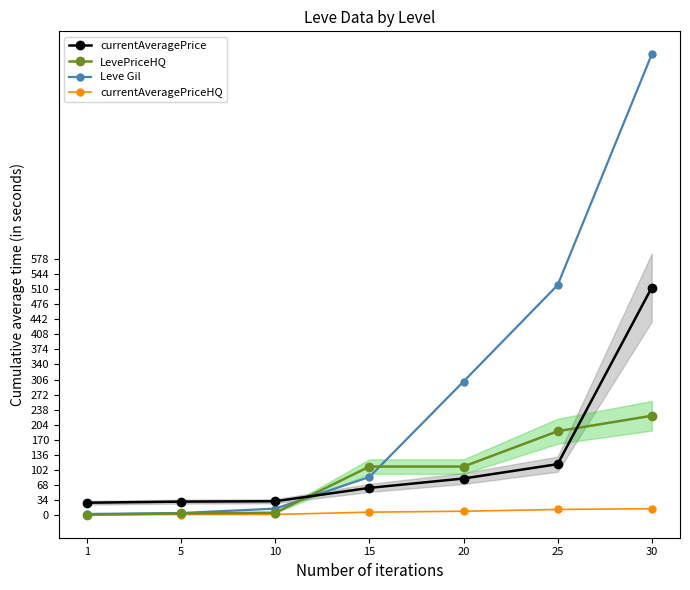

Which series has the largest total across all categories?

Leve Gil